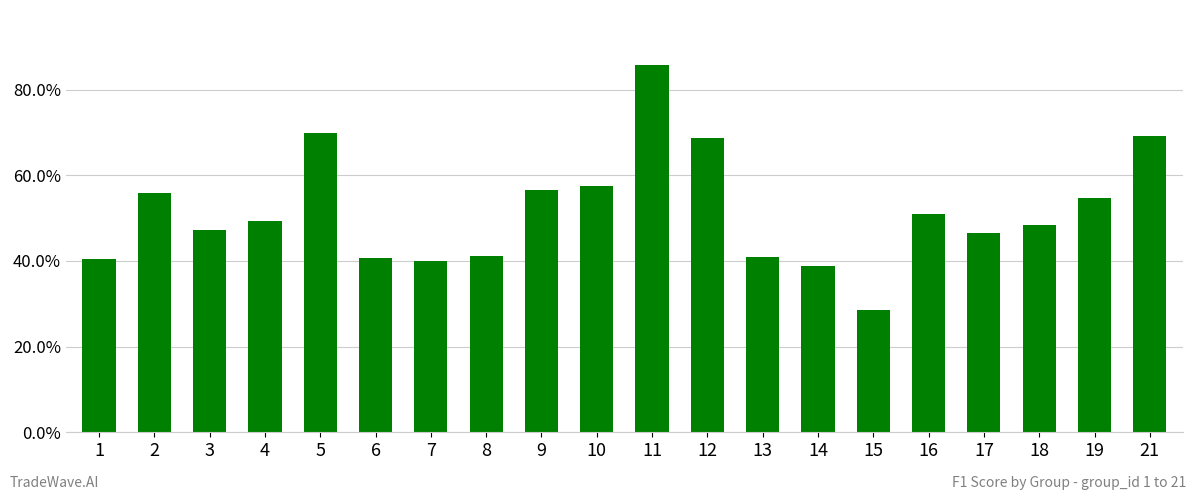

Between 11 and 16, which is larger?

11